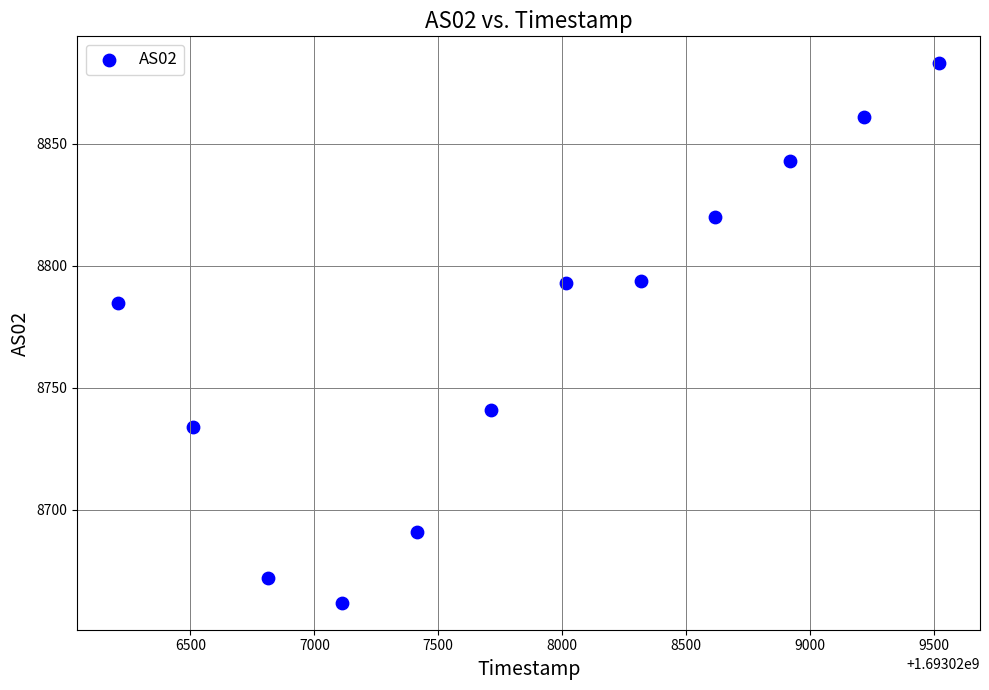

What Y value in the scatter plot is closest to 8772?

8785